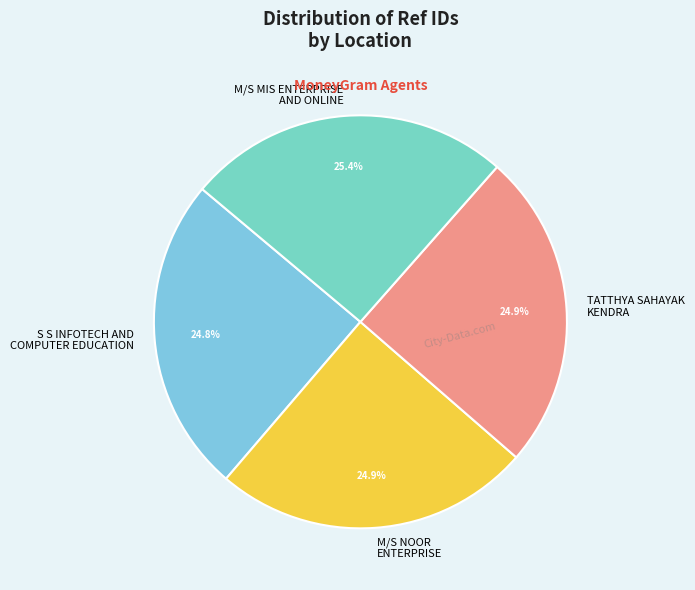

Does S S INFOTECH AND COMPUTER EDUCATION account for over 50% of the chart?

No